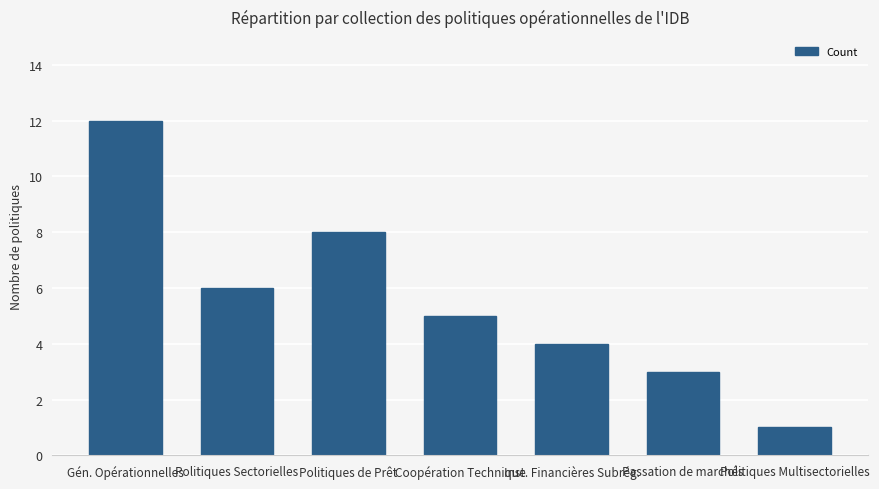

What position from the right is Inst. Financières Subrég.?

3